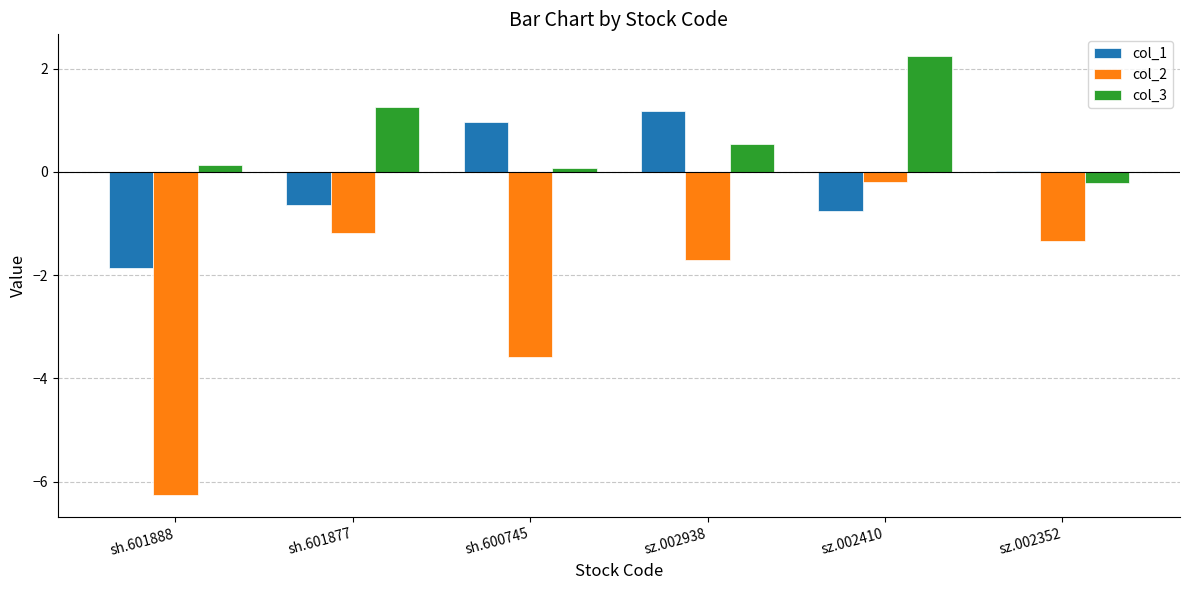

What is the highest value of the col_3 series?

2.2